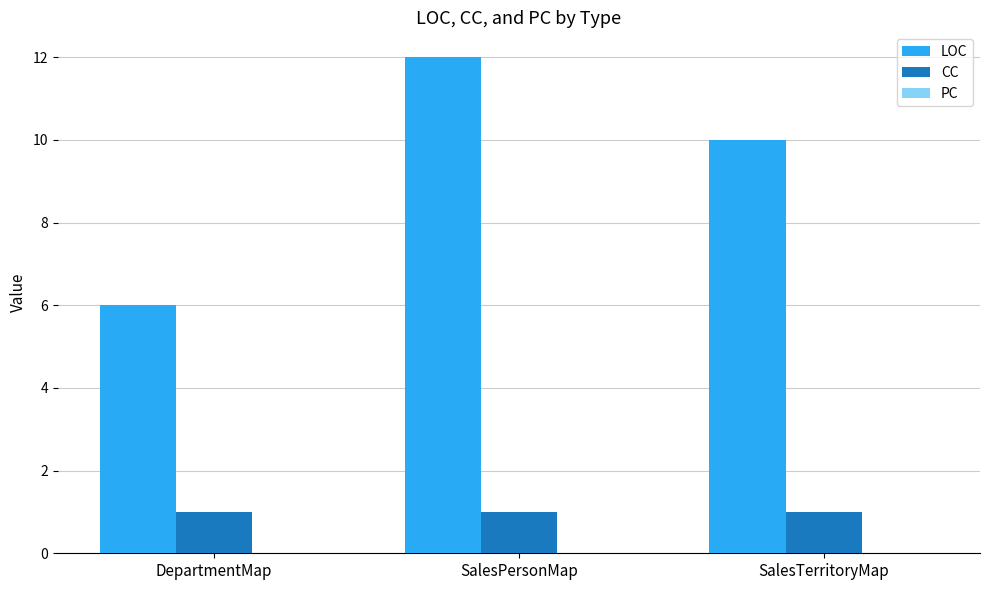

Which series has the largest total across all categories?

LOC